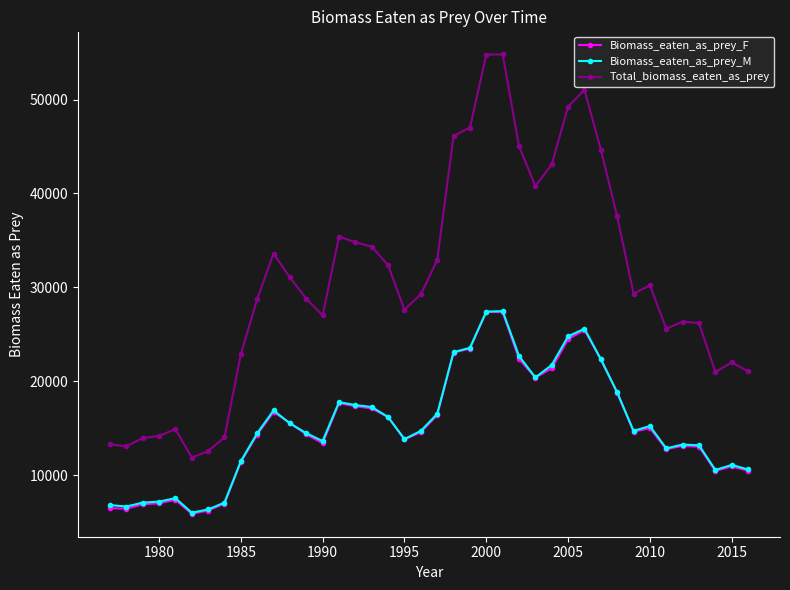

How many data points in Biomass_eaten_as_prey_F are less than 14625?

20